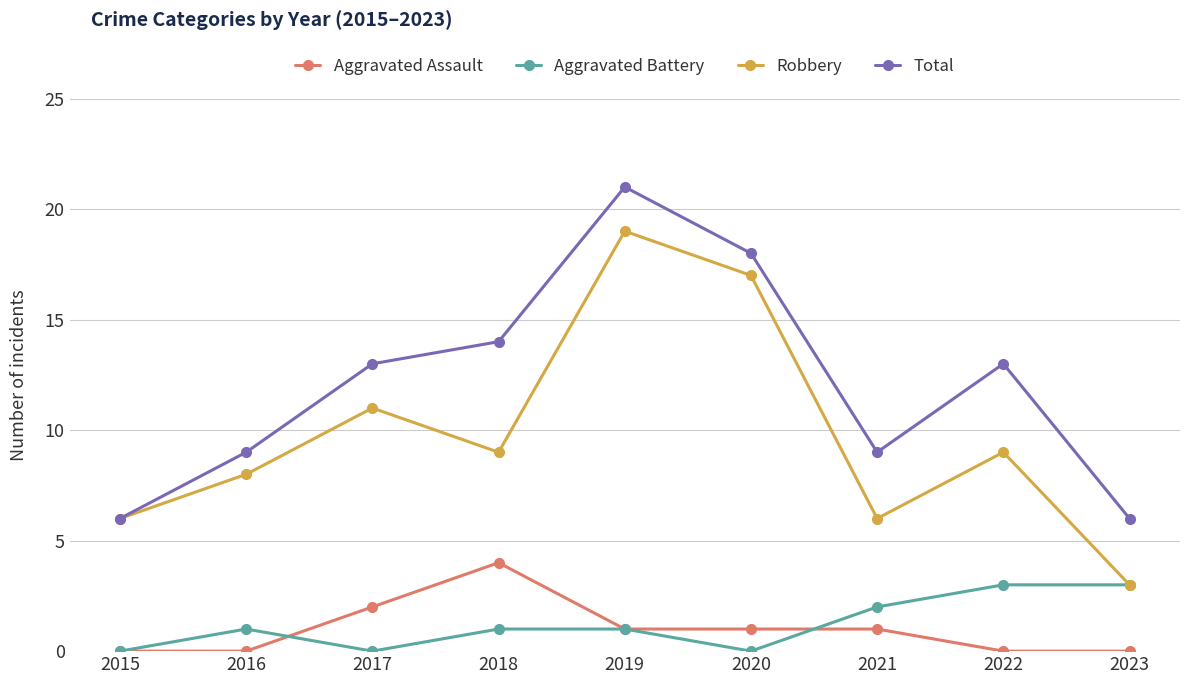

How many lines are shown in the chart?

4